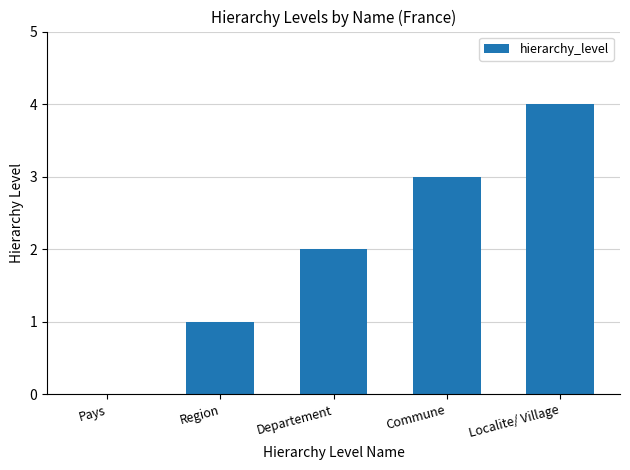

The chart shows a value of 3 at Commune. True or false?

True